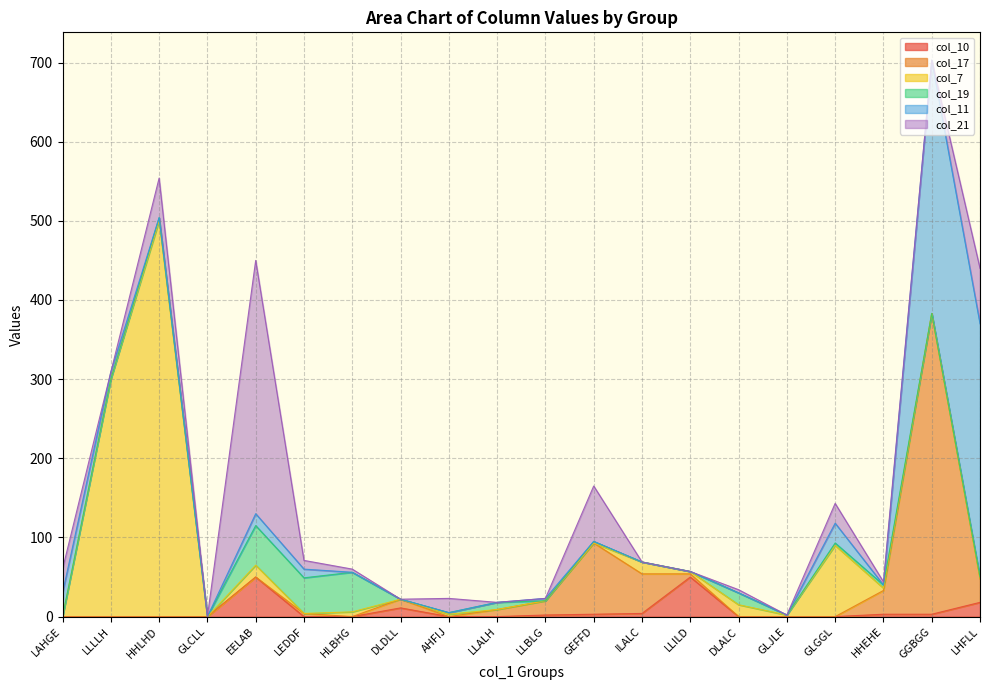

List the series in order of their peak value, highest first.

col_7, col_17, col_11, col_21, col_10, col_19